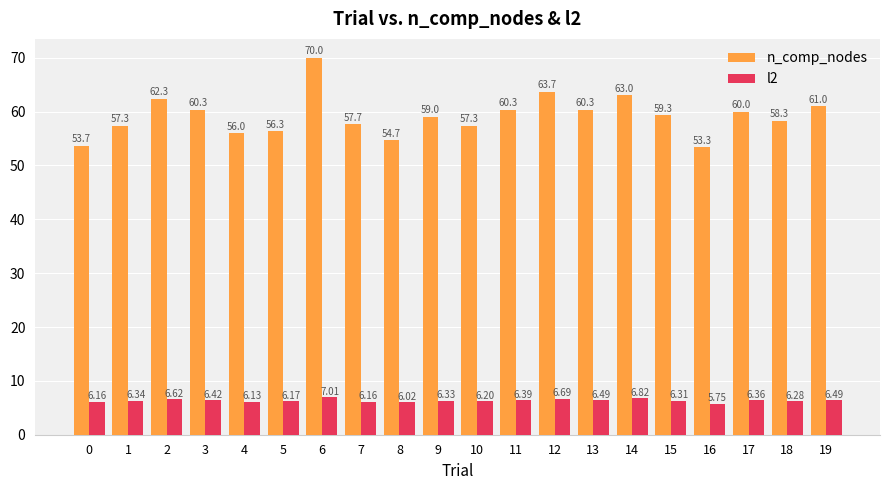

At which category is the sum across all series the highest?

6